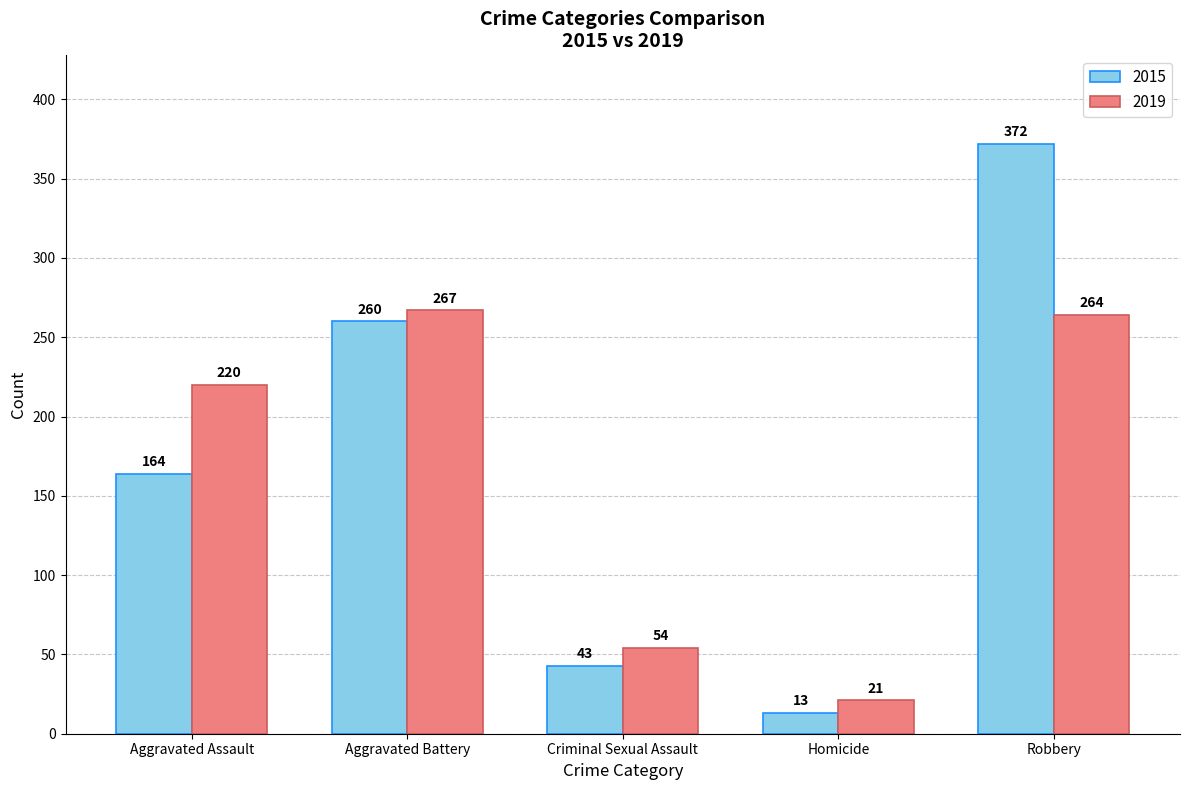

Are the bars grouped side by side (vs. stacked)?

Yes